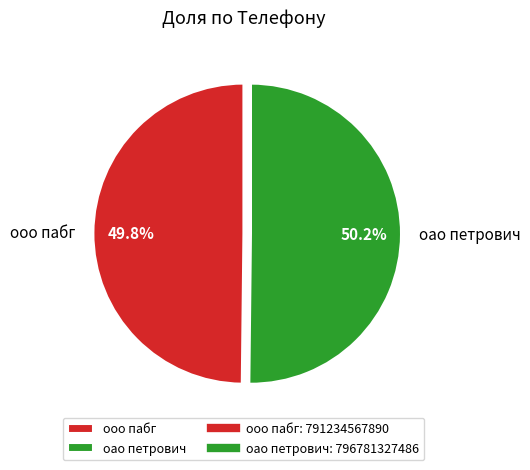

What portion of the pie excludes oao петрович?

49.8%